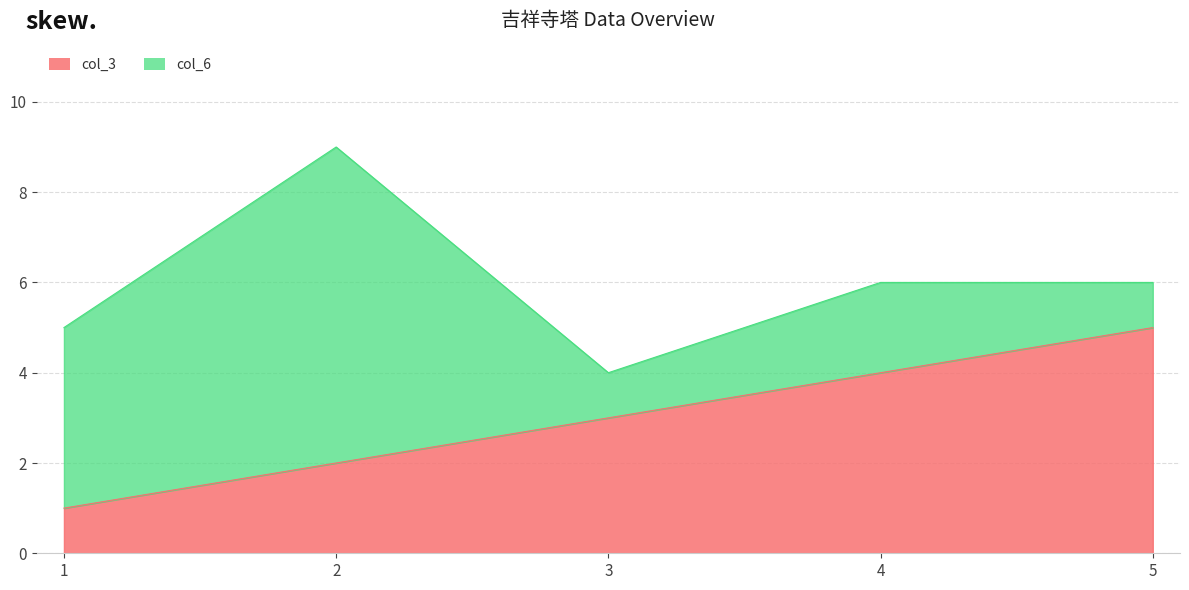

True or false: the data has more than 0 interior local peaks.

False